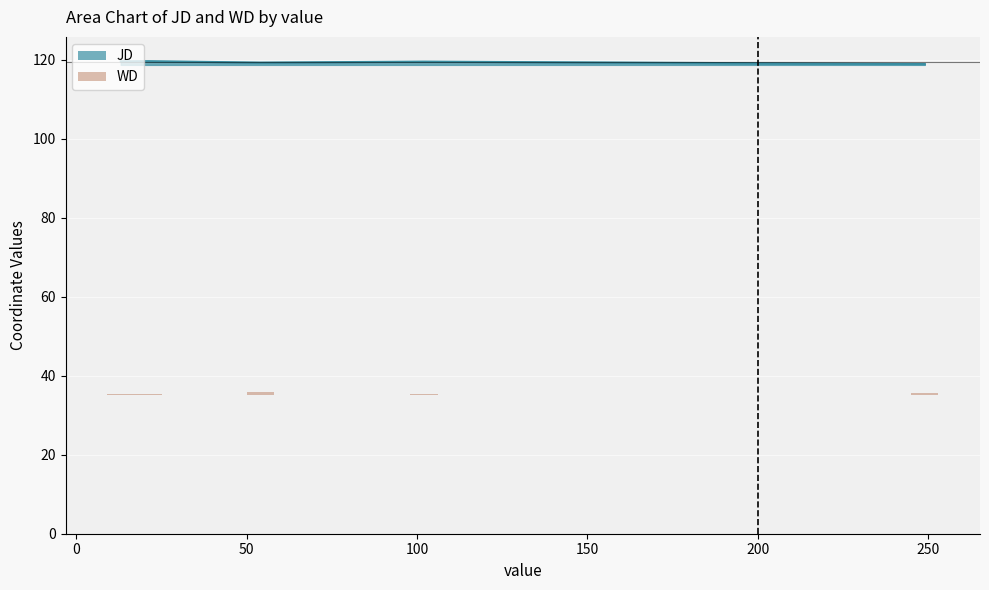

At which label does WD reach its minimum?

74